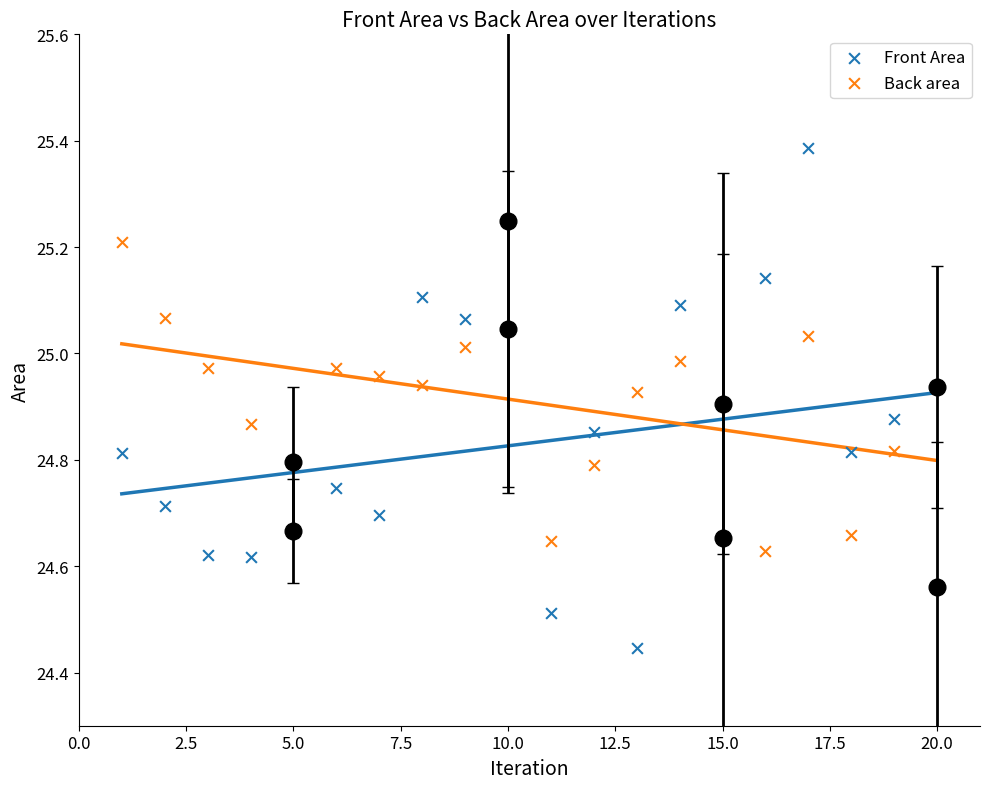

Across all data points, what is the range of Y values (max minus min)?

0.9